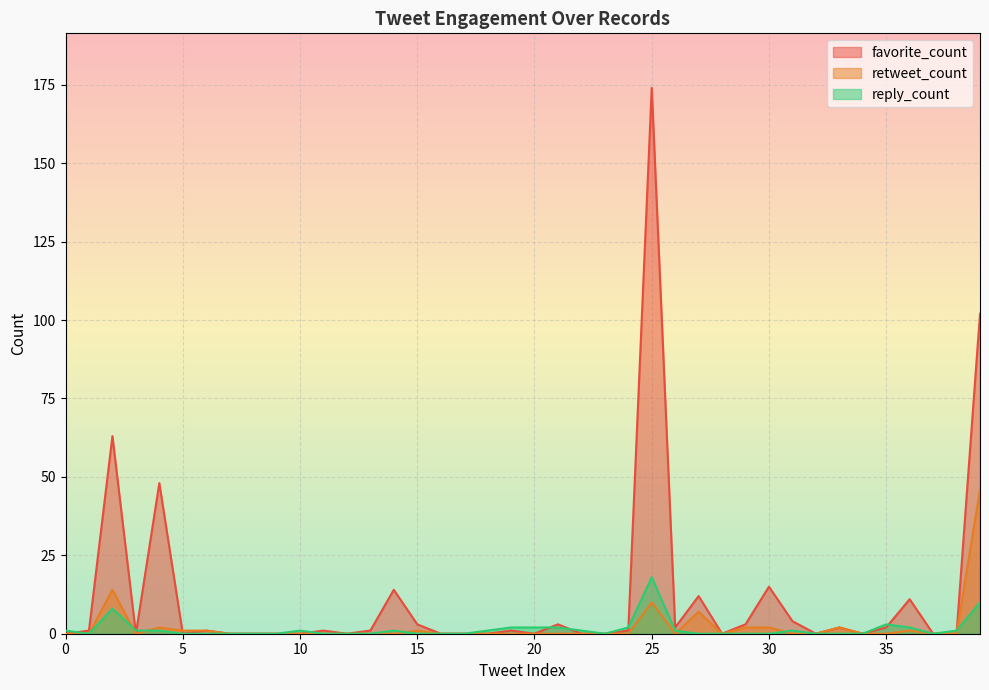

After their last crossing, which series has the higher values: retweet_count or reply_count?

retweet_count